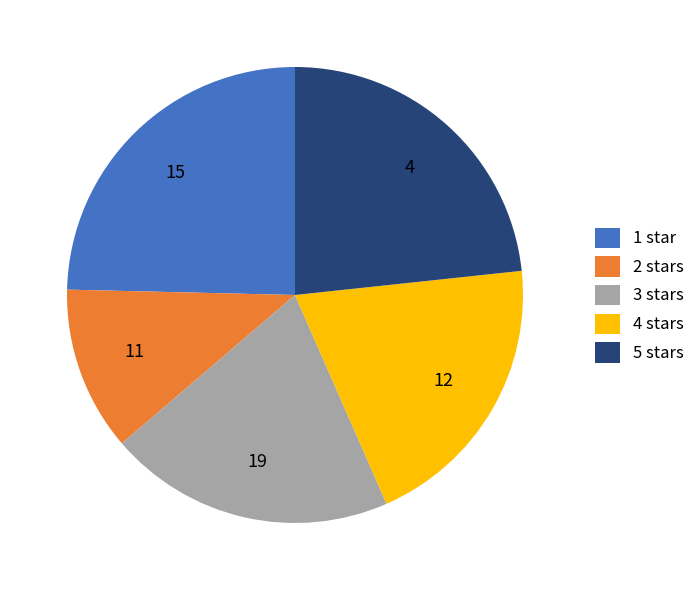

True or false: 1 star accounts for 25% of the total.

True